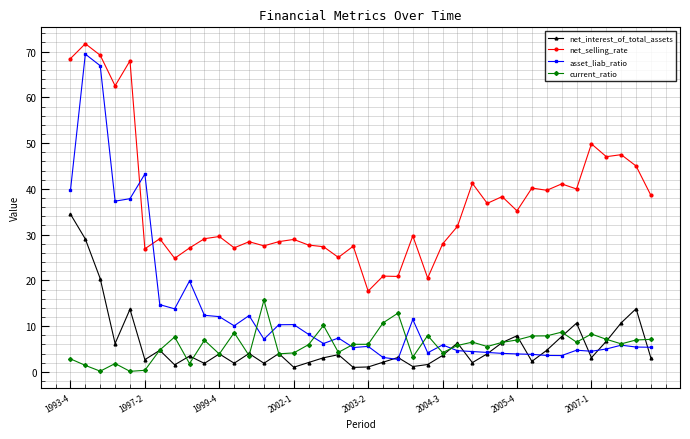

Which series has the widest spread of values?

asset_liab_ratio